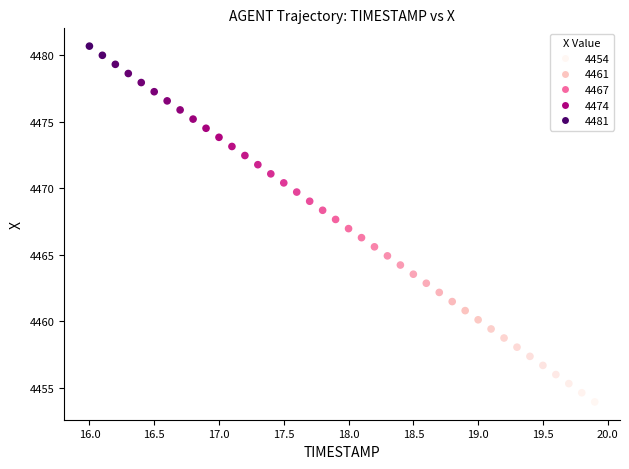

What is the range of X values (max minus min)?

3.9